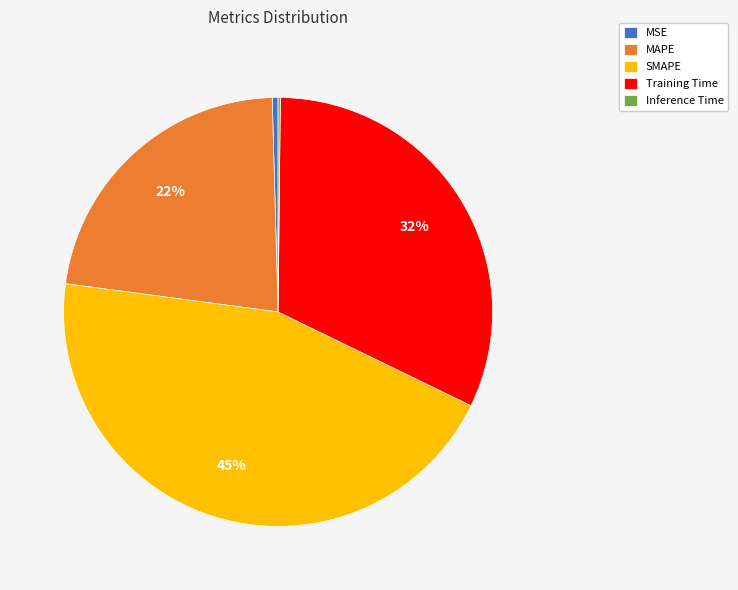

Does MSE represent more than half of the total?

No